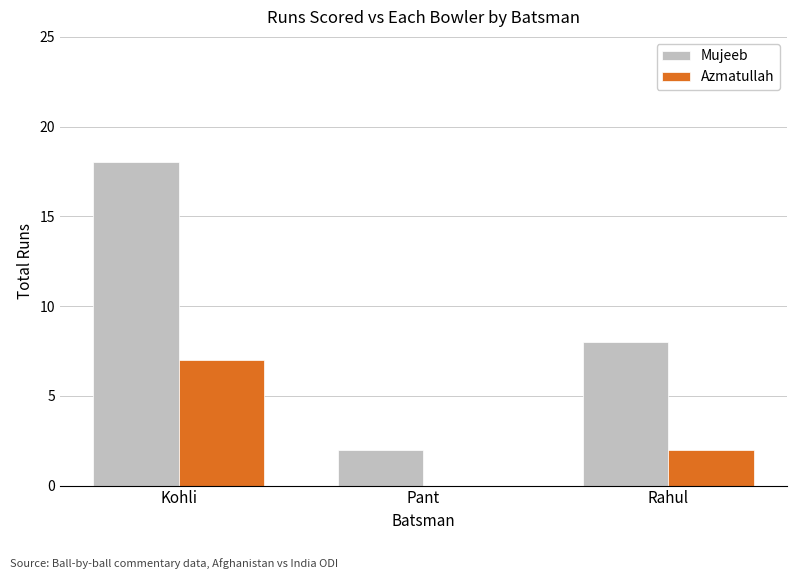

What is the total value across all series at Pant?

2